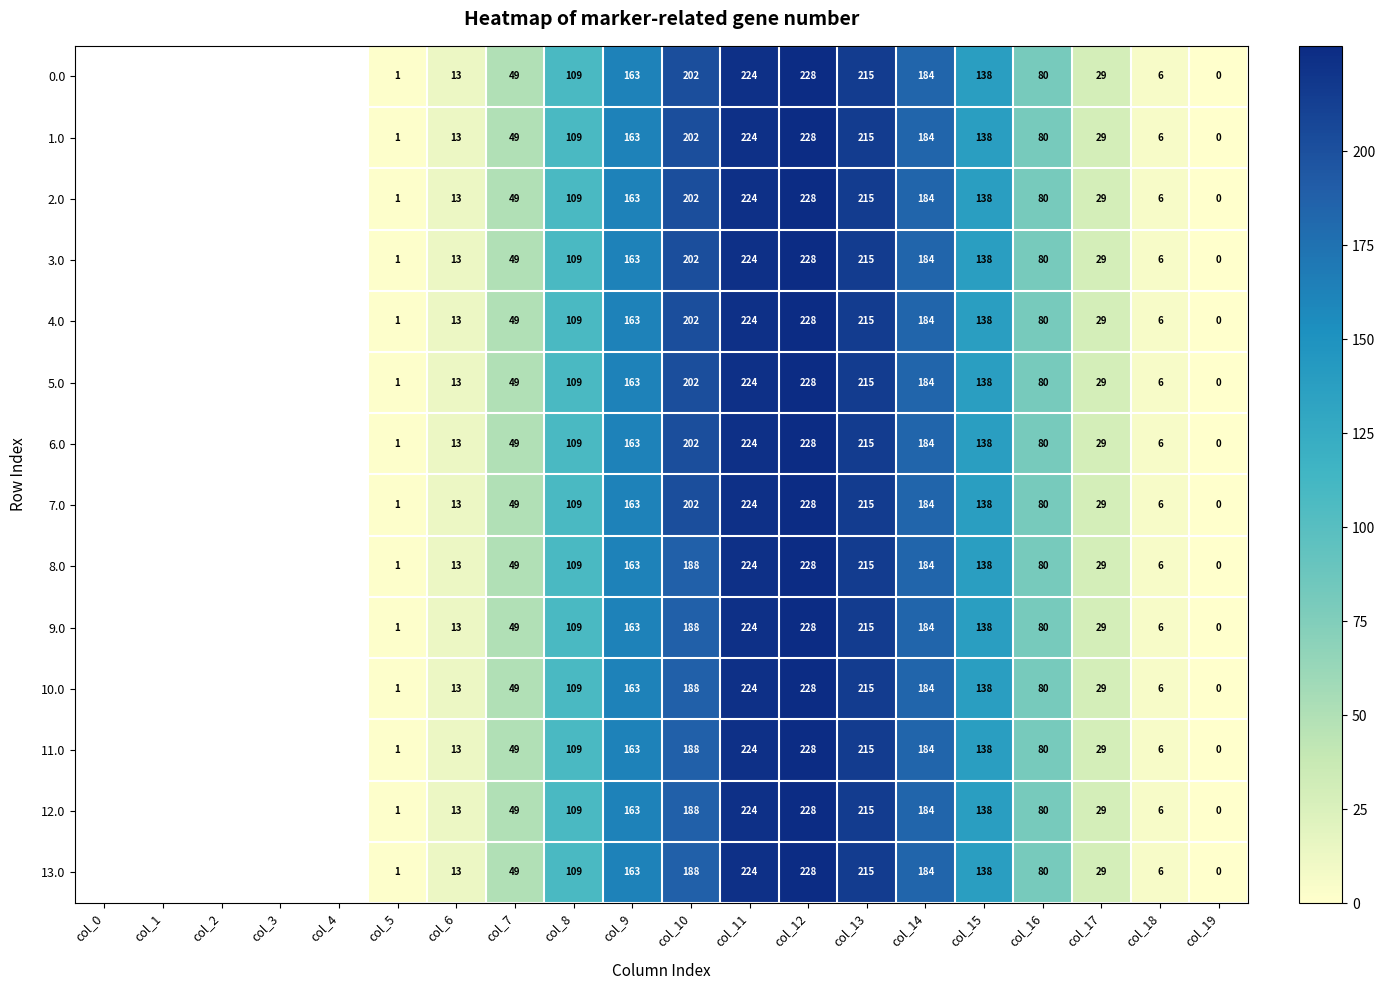

How many categories are shown in the chart?

20